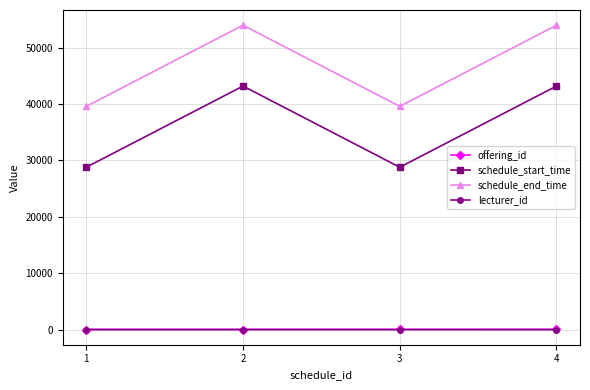

What is the difference between the highest and lowest values at 1?

39599